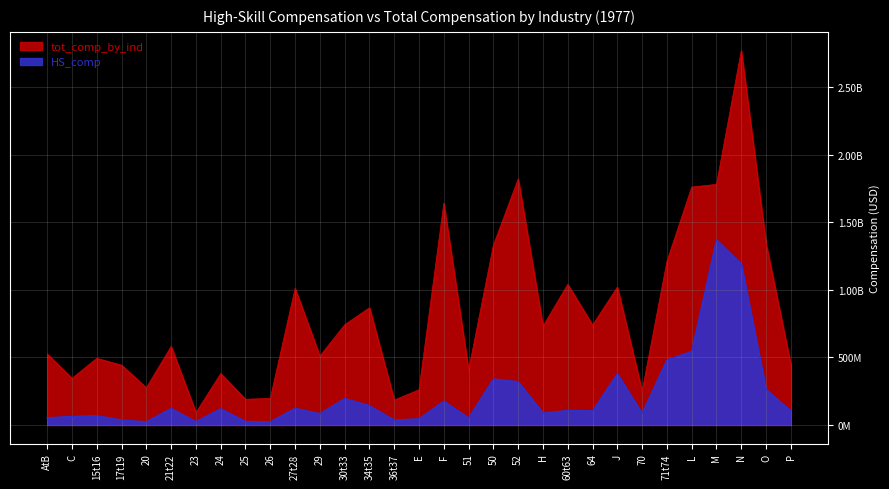

What is the highest value of the HS_comp series?

1370000000